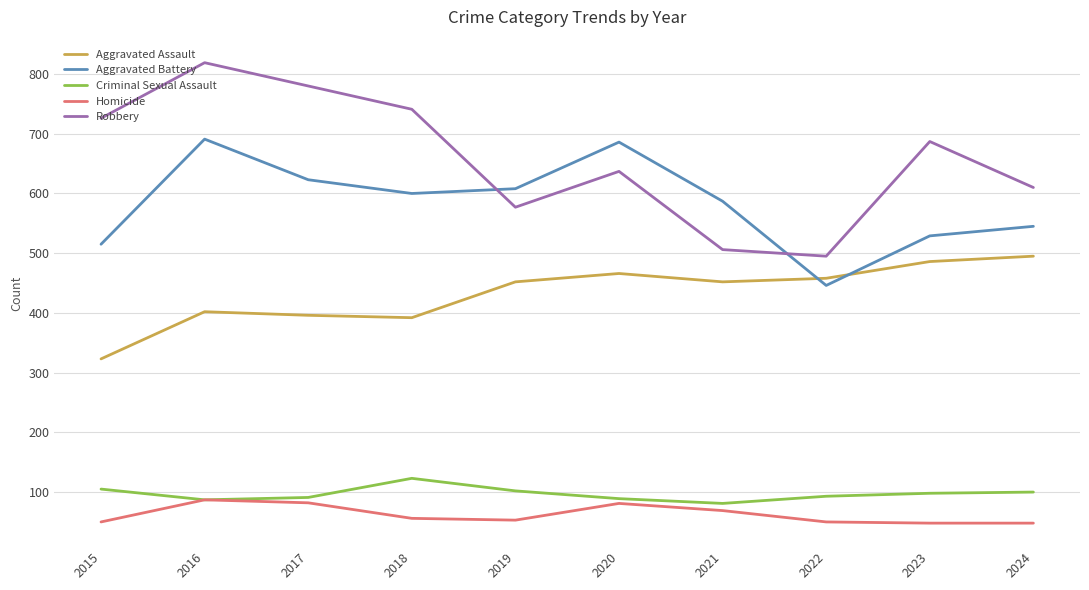

How many interior local valleys does the Aggravated Assault series have?

2